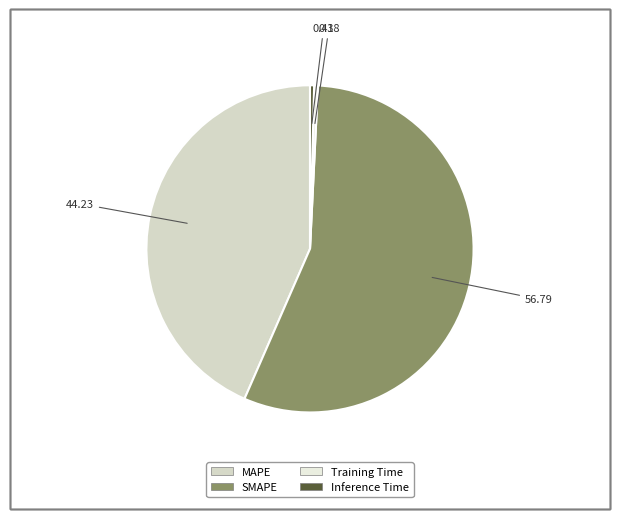

Which category accounts for the majority?

SMAPE